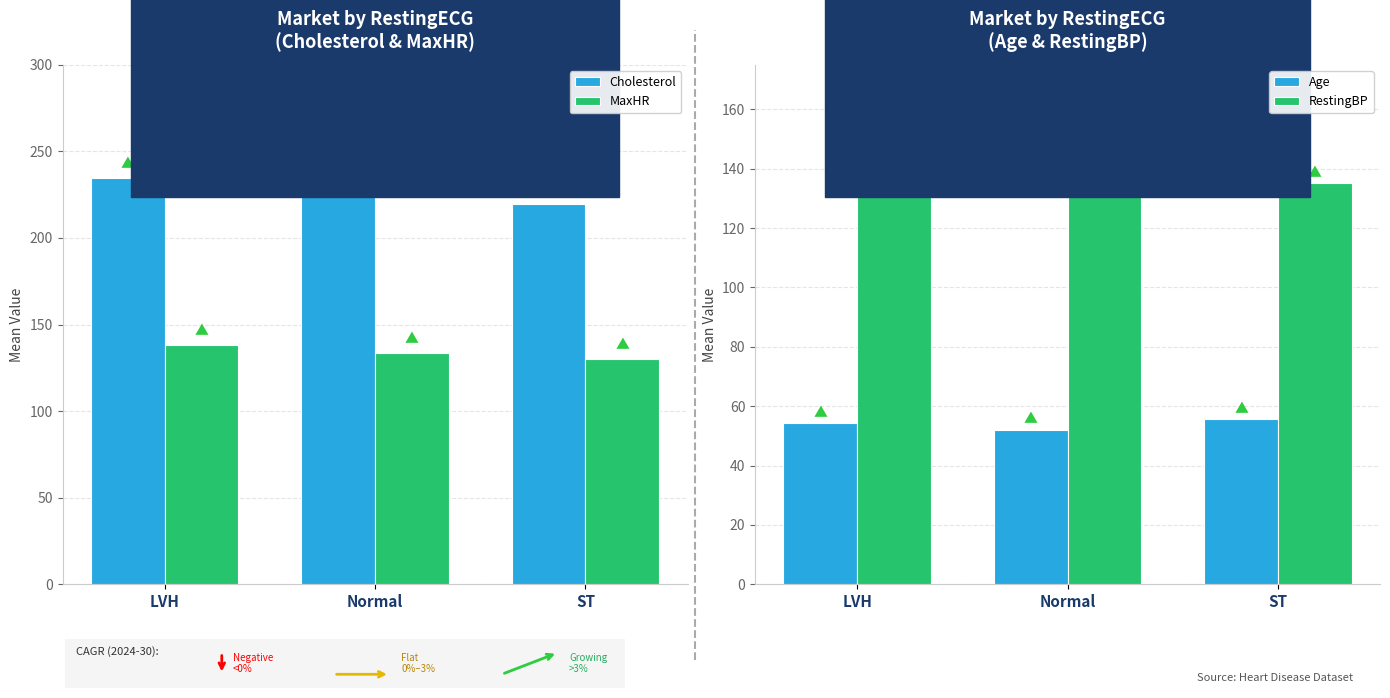

What is the difference between the MaxHR values at LVH and ST?

8.1